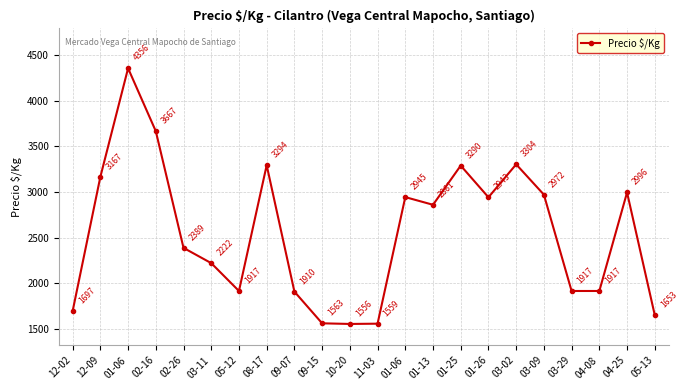

Reading left to right, extract all data points from this chart.

1697	3167	4356	3667	2389	2222	1917	3294	1910	1563	1556	1559	2945	2861	3290	2943	3304	2972	1917	1917	2996	1653